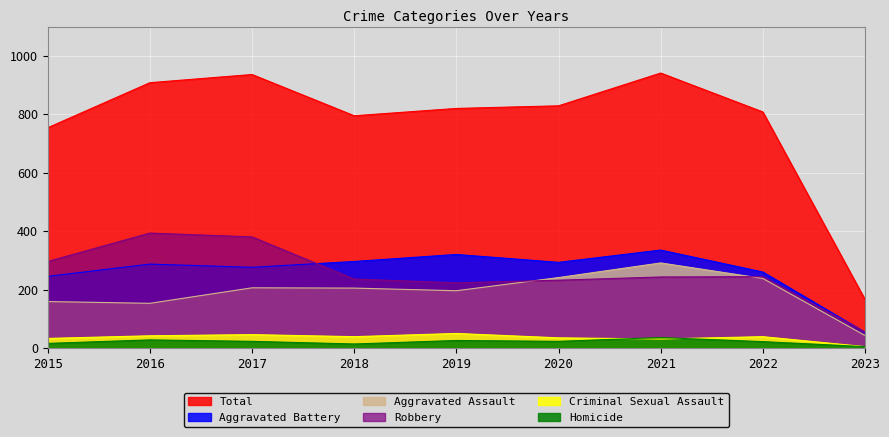

How many lines are shown in the chart?

6